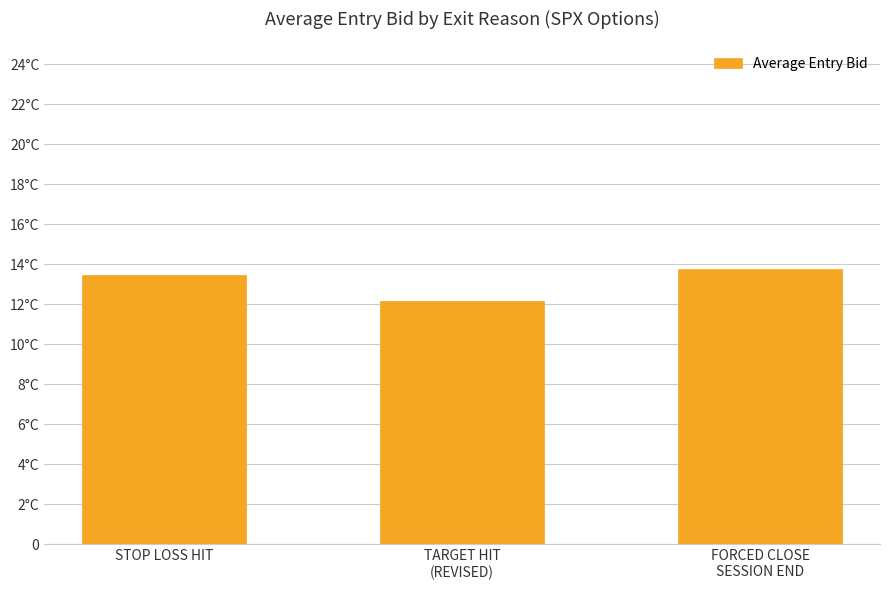

What is the difference between the maximum and minimum values?

1.6